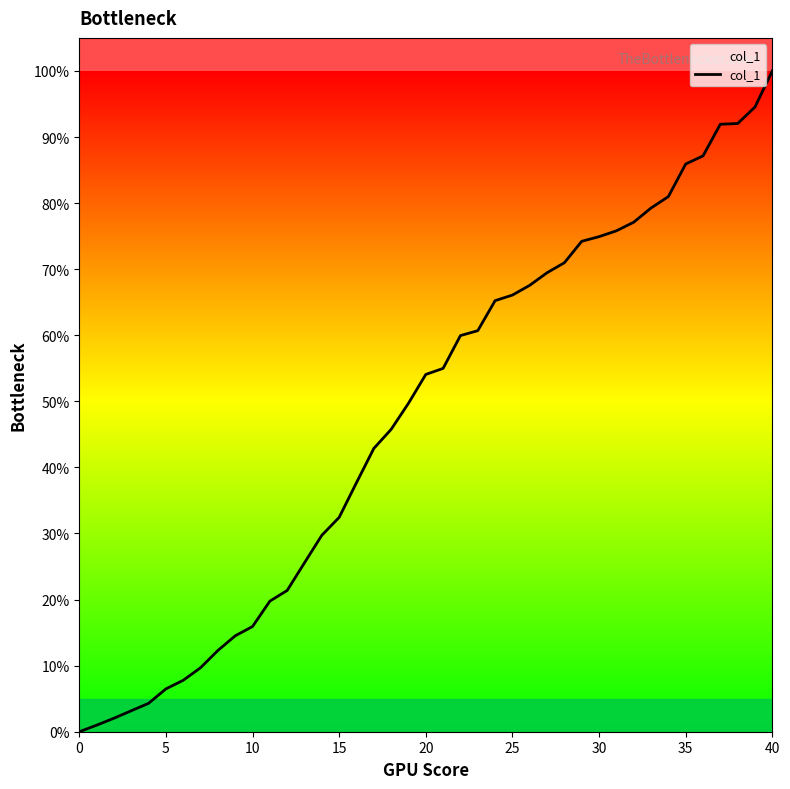

What is the greatest value displayed?

100.0